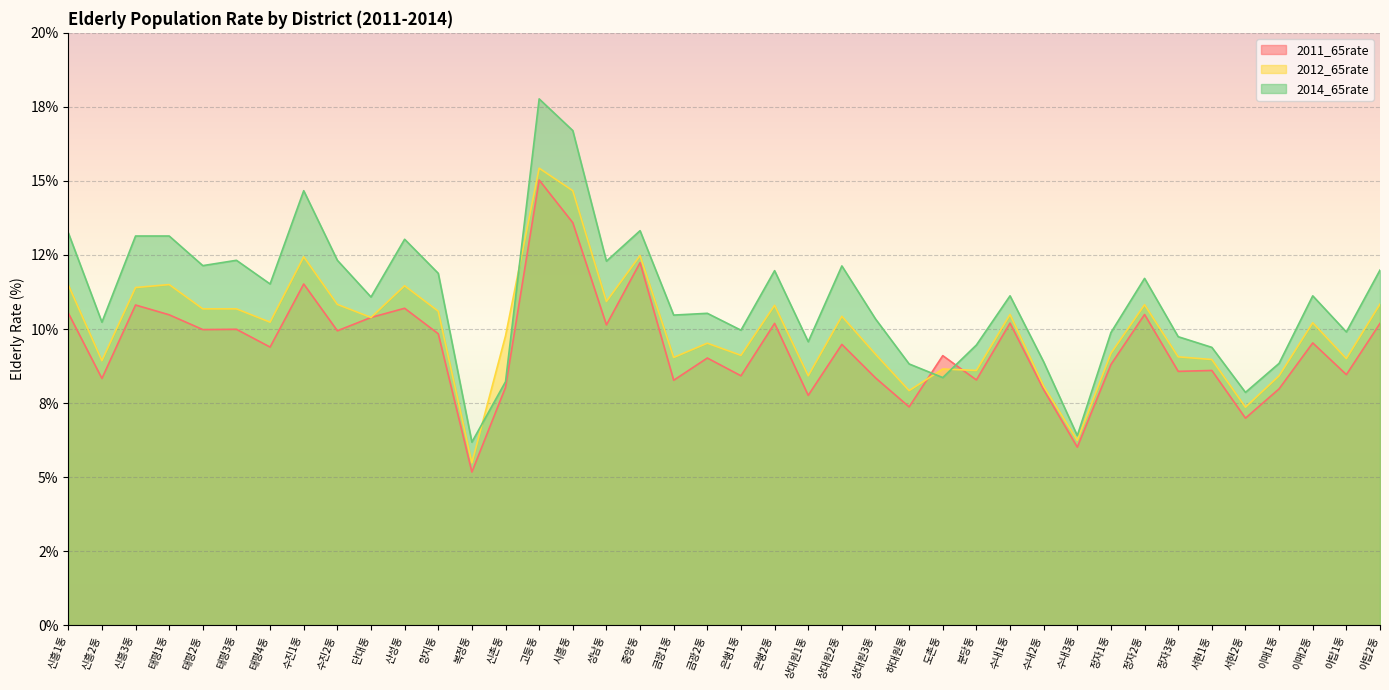

Which series has the widest spread of values?

2014_65rate